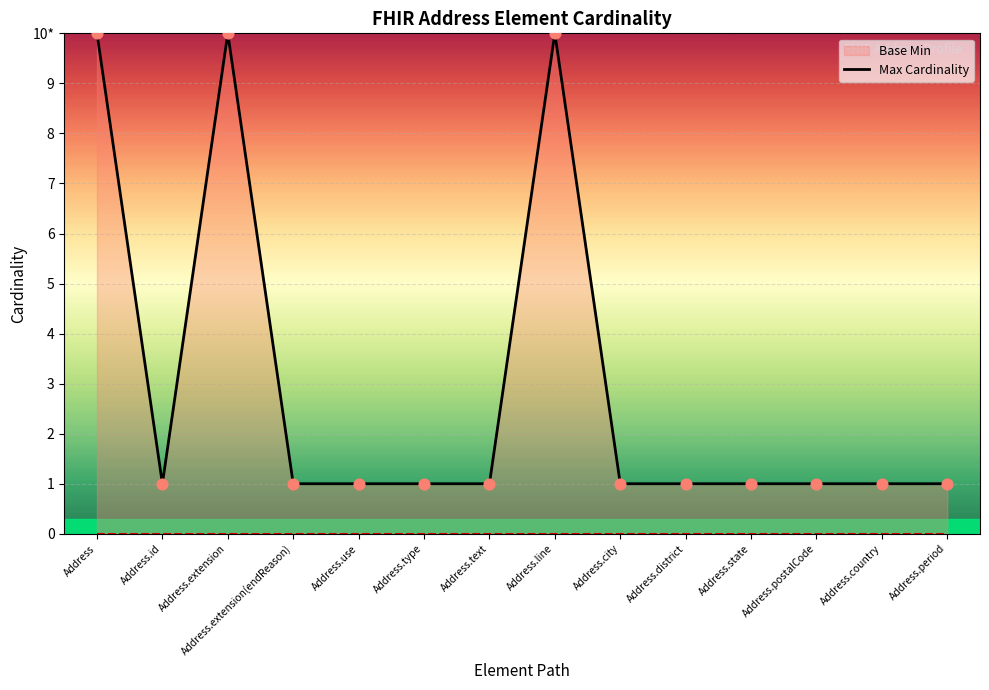

Which series contains the highest Y value?

Max Cardinality